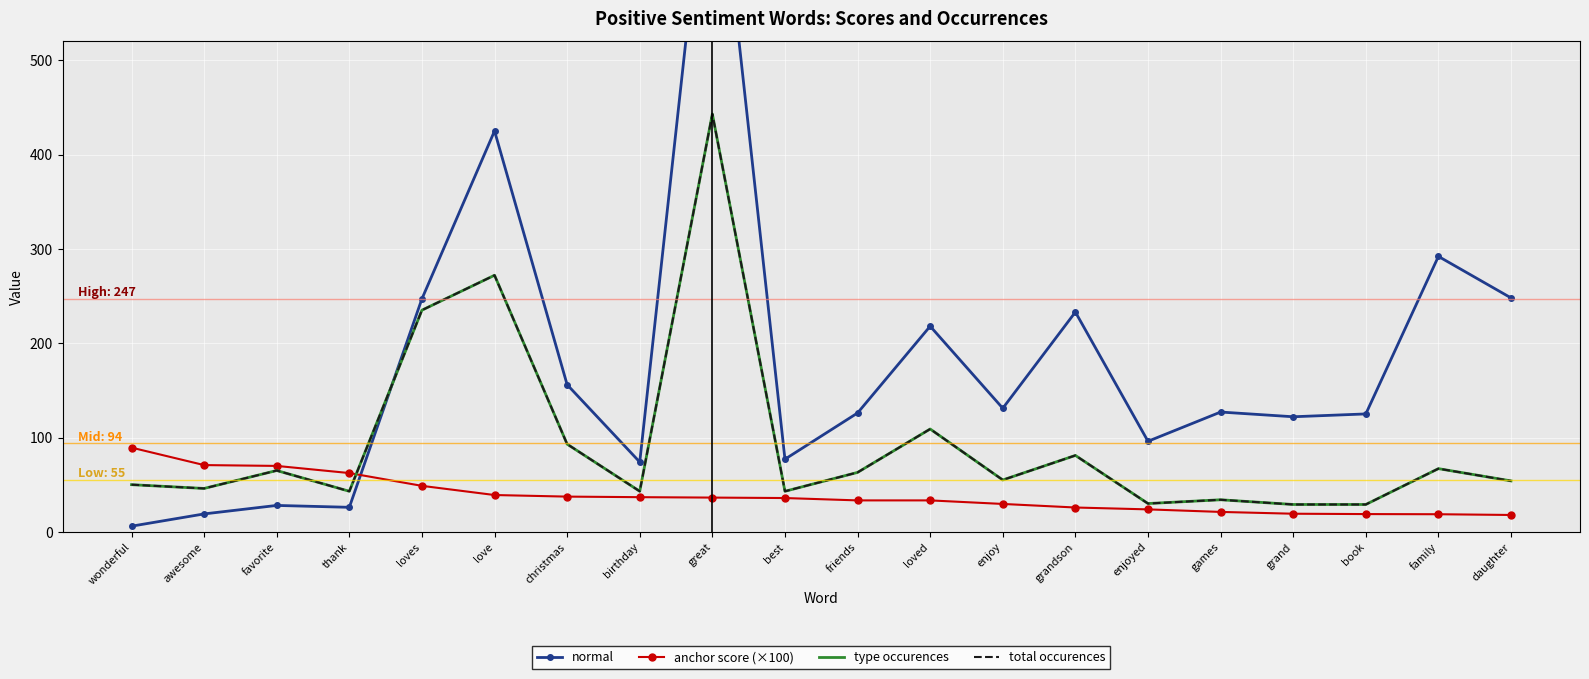

Rank the categories by anchor score (×100) value from lowest to highest.

daughter, family, book, grand, games, enjoyed, grandson, enjoy, friends, loved, best, great, birthday, christmas, love, loves, thank, favorite, awesome, wonderful